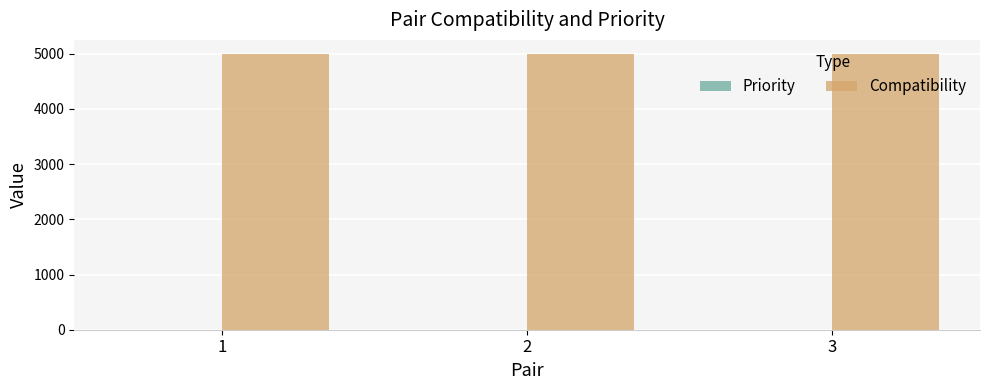

How many groups of bars are there?

3